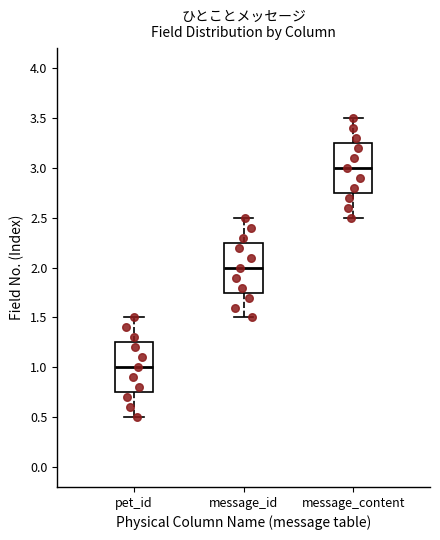

Where does the median line of the box for pet_id sit on the y-axis? The values are not printed on the chart, so give them approximately, as read against the axis.

1.00